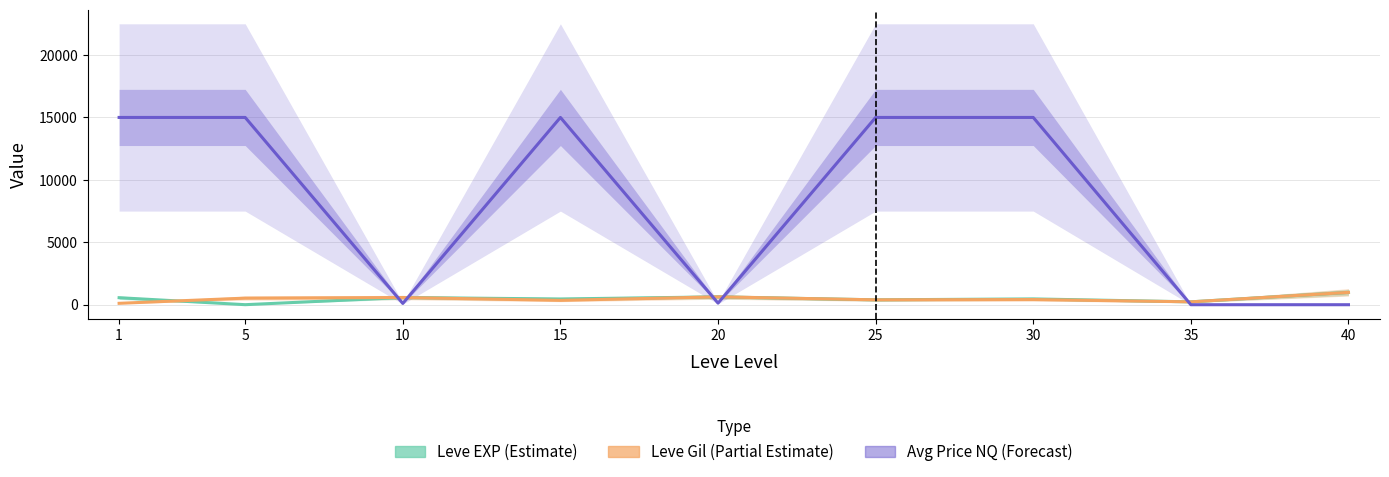

At which category does Leve EXP (Estimate) reach its first local peak?

10